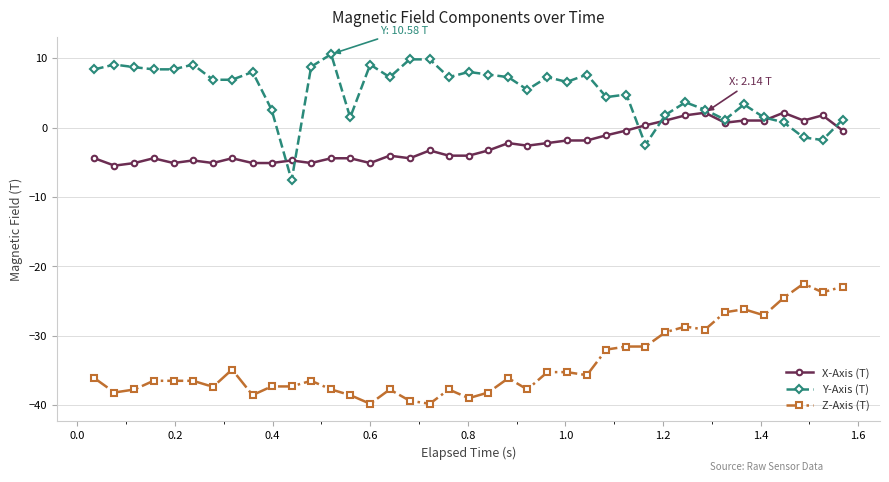

True or false: Z-Axis (T) and Y-Axis (T) cross at least once.

False